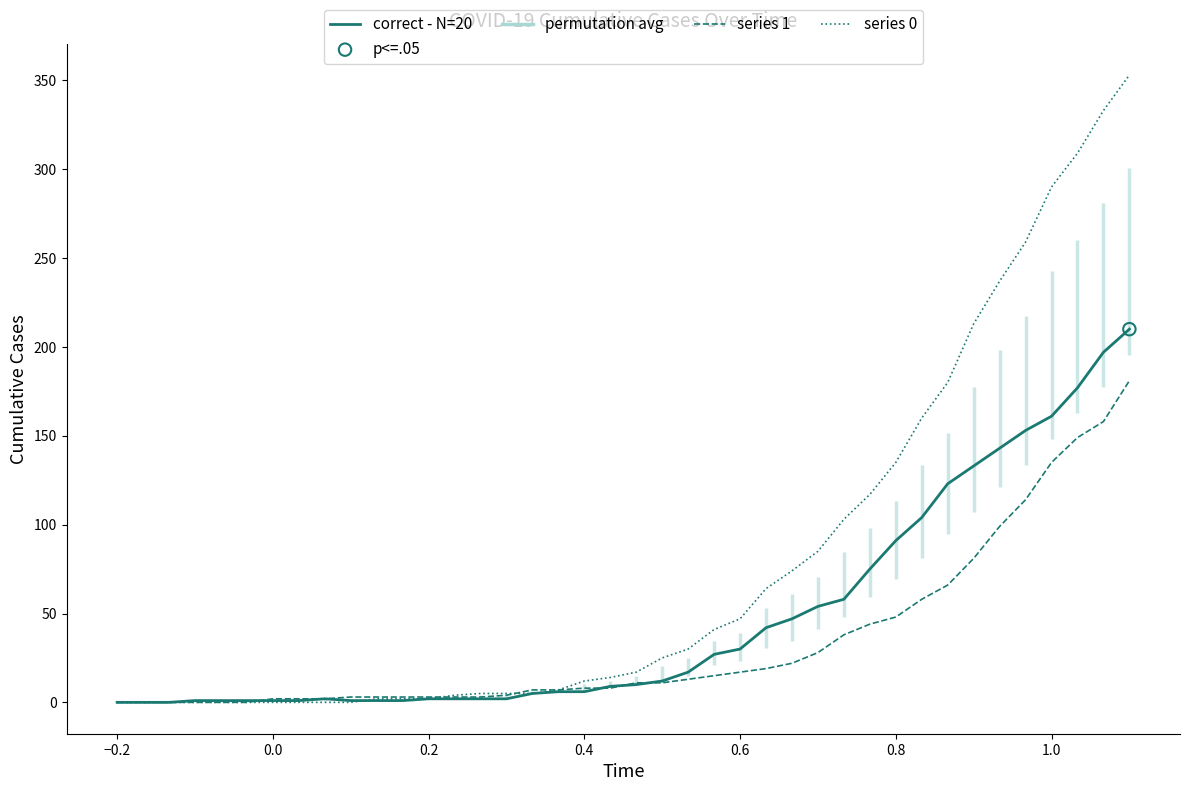

Which series has the largest Y range (max minus min)?

series 0